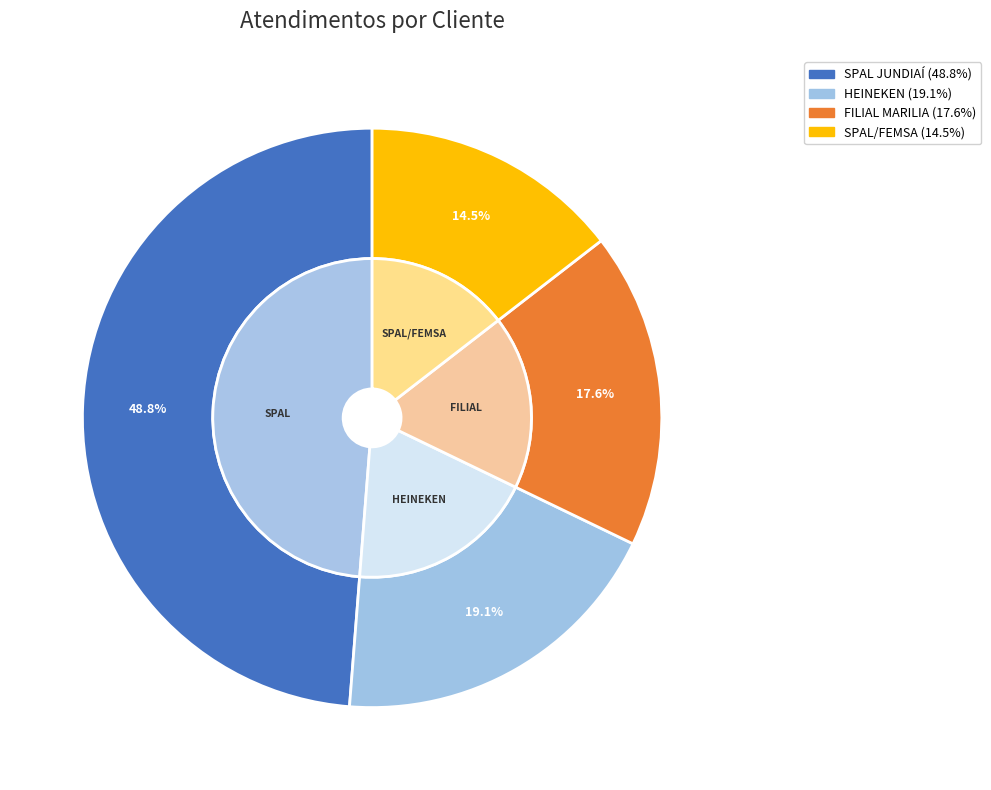

Count the number of slices in the pie.

4